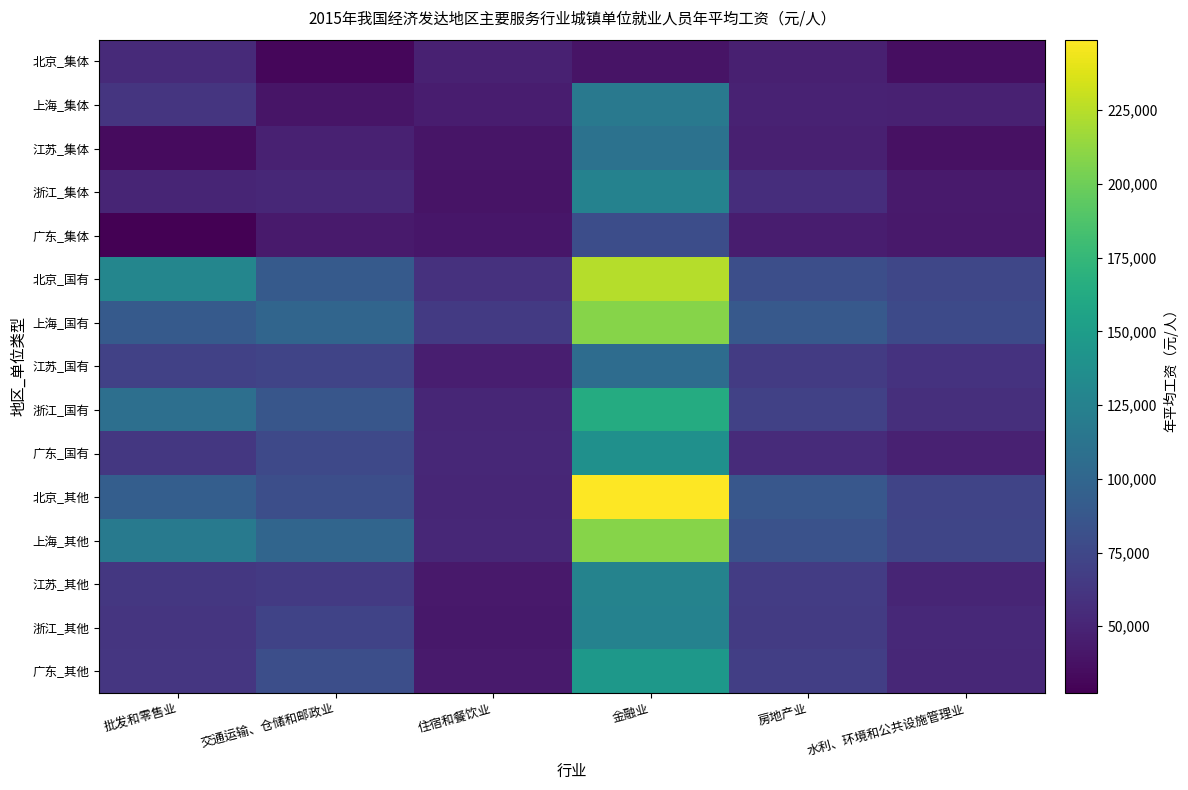

Reading left to right, list all the values displayed in this chart.

北京_集体: 批发和零售业=53918	交通运输、仓储和邮政业=31444	住宿和餐饮业=47300	金融业=38959	房地产业=47123	水利、环境和公共设施管理业=35375
上海_集体: 批发和零售业=61149	交通运输、仓储和邮政业=39936	住宿和餐饮业=45063	金融业=116756	房地产业=48572	水利、环境和公共设施管理业=47389
江苏_集体: 批发和零售业=34046	交通运输、仓储和邮政业=47754	住宿和餐饮业=39653	金融业=111004	房地产业=46593	水利、环境和公共设施管理业=37562
浙江_集体: 批发和零售业=50269	交通运输、仓储和邮政业=51772	住宿和餐饮业=39072	金融业=125483	房地产业=56055	水利、环境和公共设施管理业=43525
广东_集体: 批发和零售业=27341	交通运输、仓储和邮政业=43153	住宿和餐饮业=40554	金融业=79899	房地产业=44936	水利、环境和公共设施管理业=42788
北京_国有: 批发和零售业=129199	交通运输、仓储和邮政业=90183	住宿和餐饮业=59309	金融业=224305	房地产业=80317	水利、环境和公共设施管理业=74290
上海_国有: 批发和零售业=89668	交通运输、仓储和邮政业=100042	住宿和餐饮业=64674	金融业=208343	房地产业=88977	水利、环境和公共设施管理业=77464
江苏_国有: 批发和零售业=69904	交通运输、仓储和邮政业=72784	住宿和餐饮业=45581	金融业=105894	房地产业=65904	水利、环境和公共设施管理业=59963
浙江_国有: 批发和零售业=108473	交通运输、仓储和邮政业=86648	住宿和餐饮业=51239	金融业=163834	房地产业=69972	水利、环境和公共设施管理业=56899
广东_国有: 批发和零售业=63247	交通运输、仓储和邮政业=76359	住宿和餐饮业=52359	金融业=138830	房地产业=54179	水利、环境和公共设施管理业=47487
北京_其他: 批发和零售业=93769	交通运输、仓储和邮政业=80563	住宿和餐饮业=50984	金融业=248919	房地产业=87522	水利、环境和公共设施管理业=73048
上海_其他: 批发和零售业=118433	交通运输、仓储和邮政业=99719	住宿和餐饮业=52295	金融业=208705	房地产业=82743	水利、环境和公共设施管理业=73241
江苏_其他: 批发和零售业=63340	交通运输、仓储和邮政业=65300	住宿和餐饮业=42071	金融业=126708	房地产业=67070	水利、环境和公共设施管理业=50145
浙江_其他: 批发和零售业=61801	交通运输、仓储和邮政业=71794	住宿和餐饮业=41879	金融业=125875	房地产业=66284	水利、环境和公共设施管理业=52655
广东_其他: 批发和零售业=62271	交通运输、仓储和邮政业=80955	住宿和餐饮业=43174	金融业=145913	房地产业=68469	水利、环境和公共设施管理业=52324